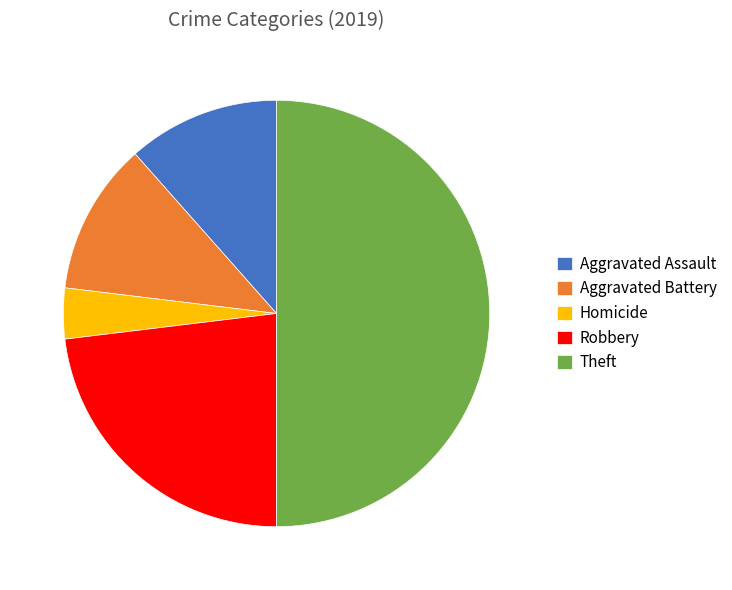

What is the smallest slice in the pie chart?

Homicide